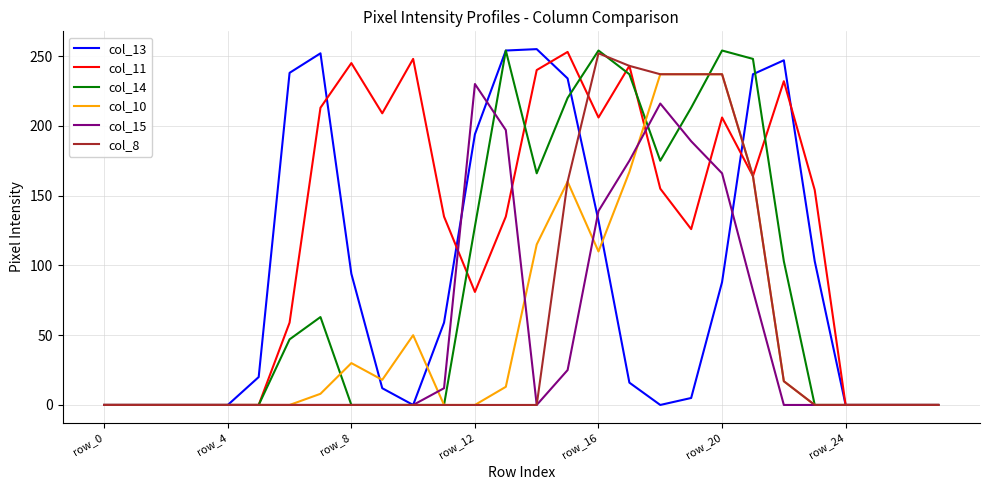

What is the maximum value shown in the chart?

255